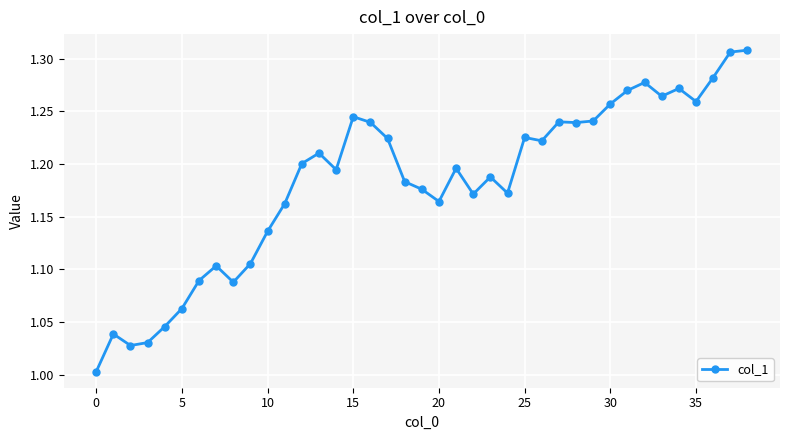

What is the difference between the second highest and second lowest values?

0.3